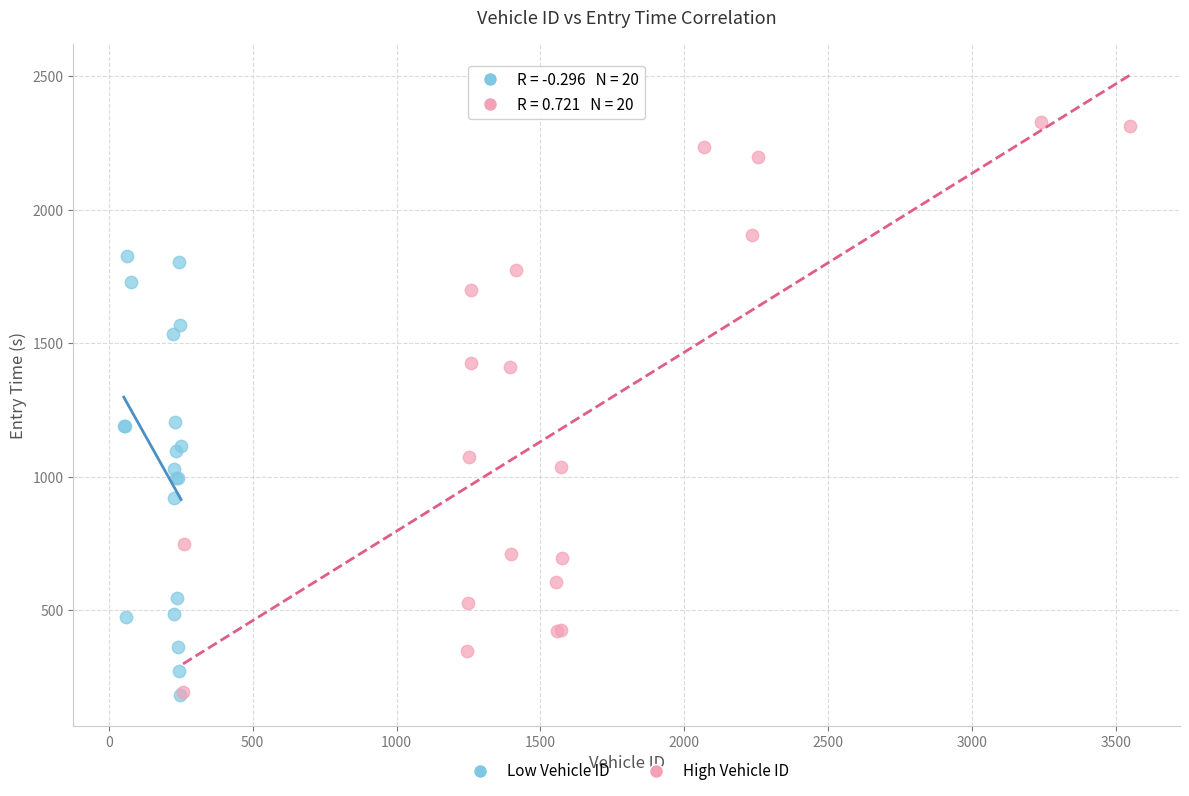

Which series has the largest Y range (max minus min)?

High Vehicle ID